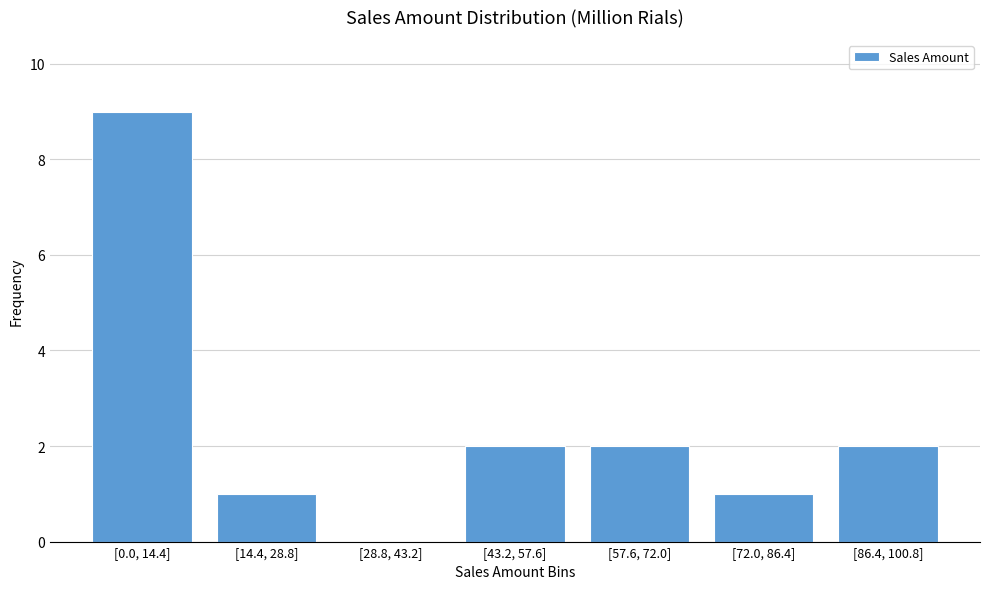

Reading left to right, what are all the values shown in this chart?

[0.0, 14.4]=9	[14.4, 28.8]=1	[28.8, 43.2]=0	[43.2, 57.6]=2	[57.6, 72.0]=2	[72.0, 86.4]=1	[86.4, 100.8]=2